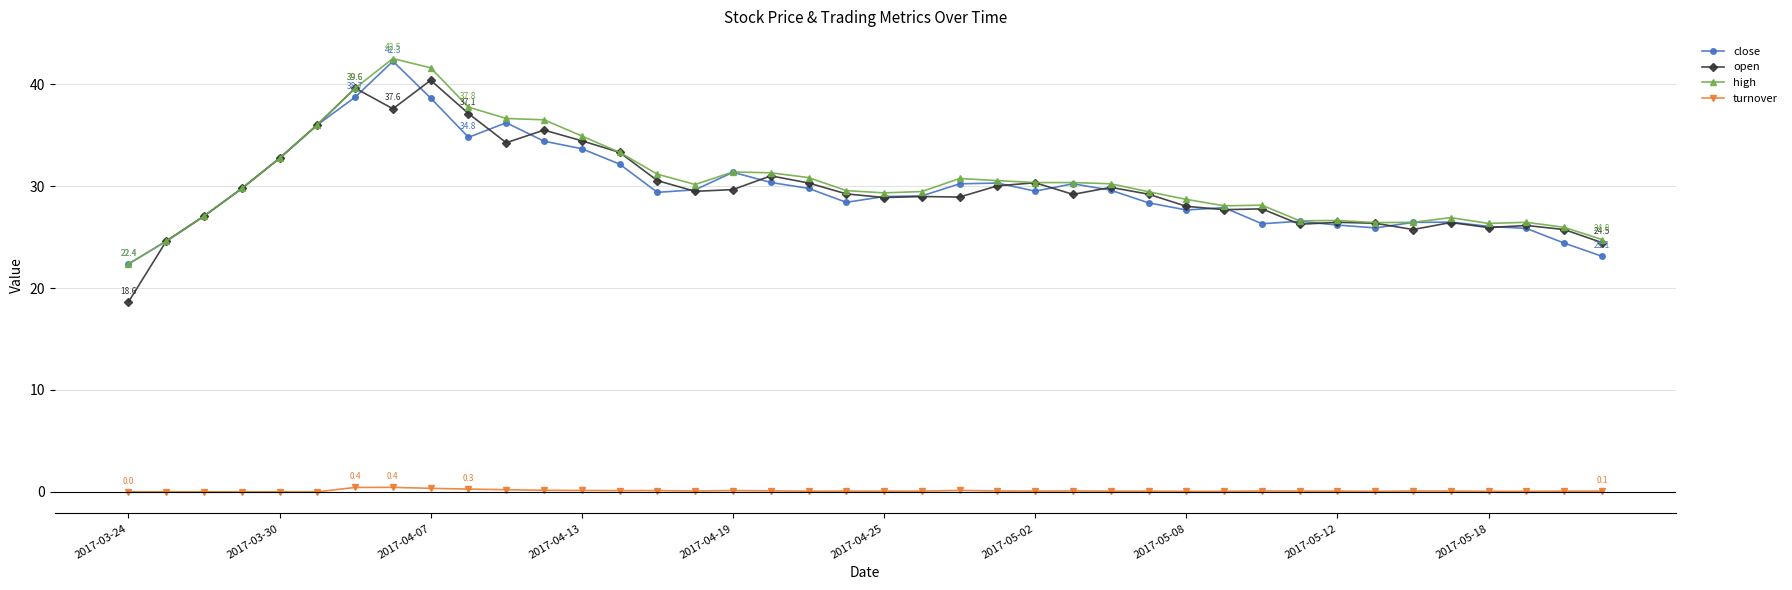

True or false: open has more than 1 points higher than both neighbors.

True